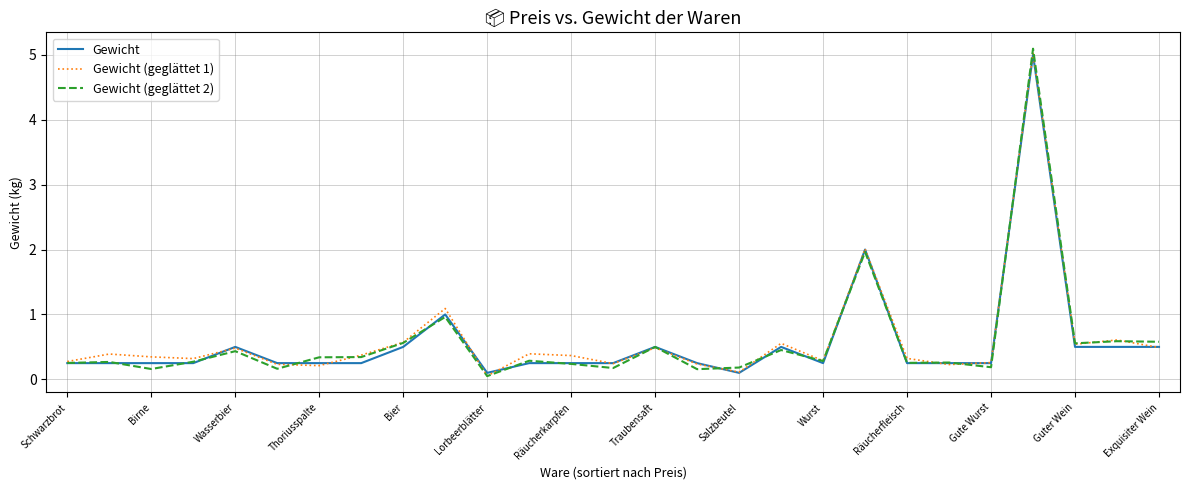

How many categories are shown in the chart?

27